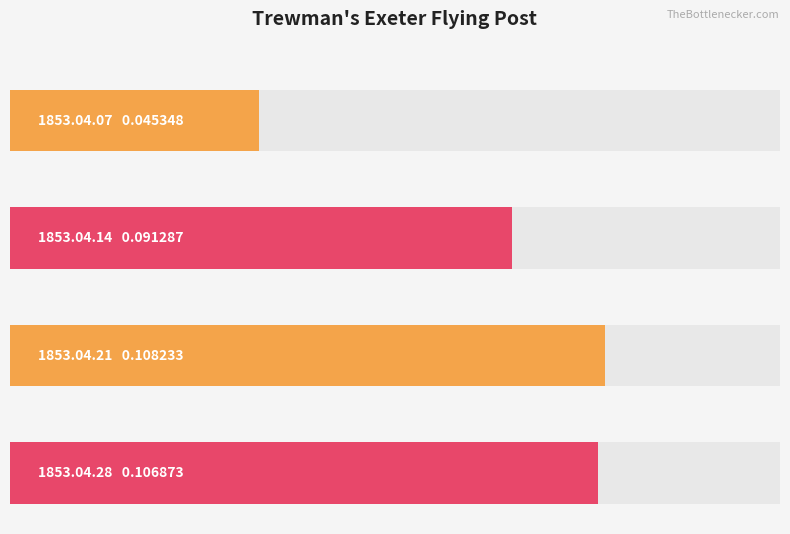

Does the chart contain stacked bars?

No